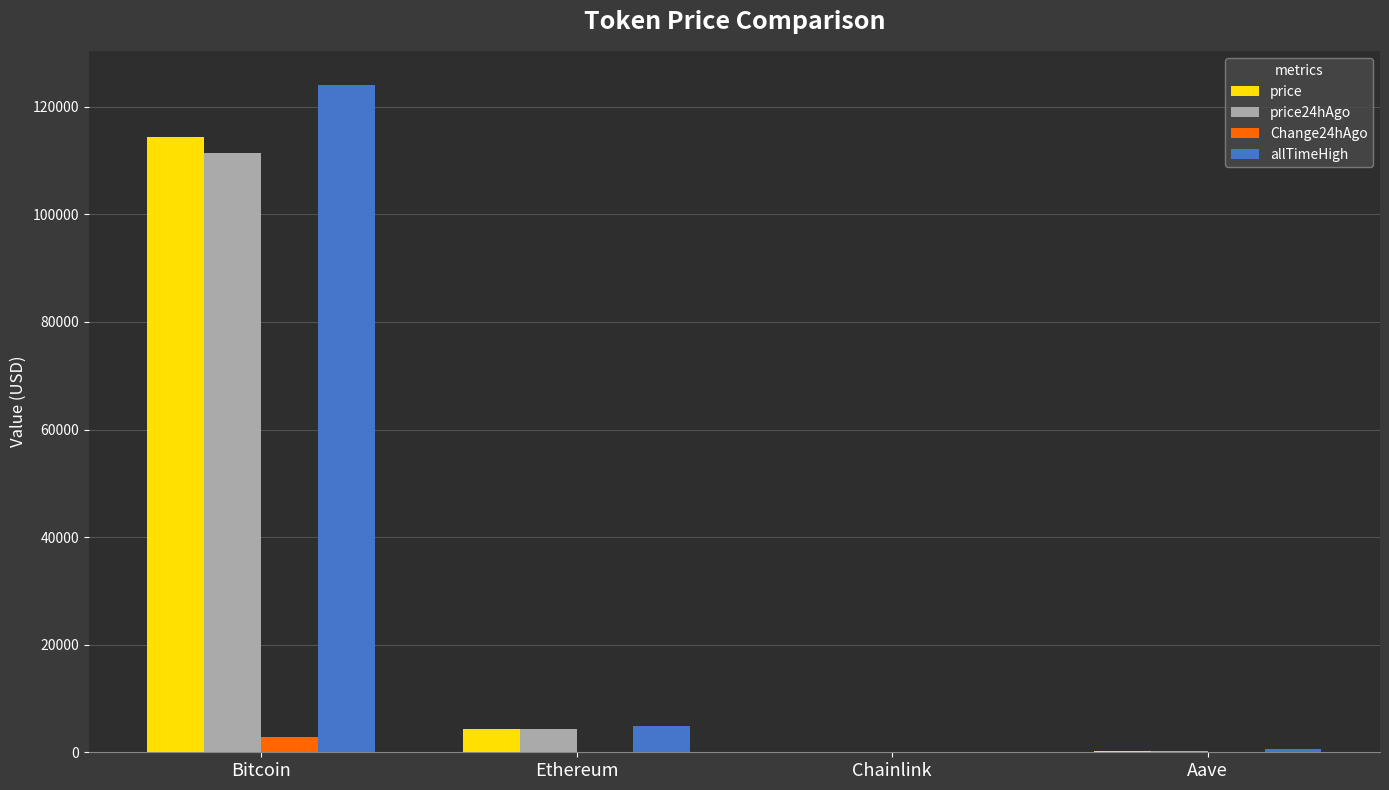

What is the sum of the allTimeHigh values at Ethereum and Chainlink?

4998.8